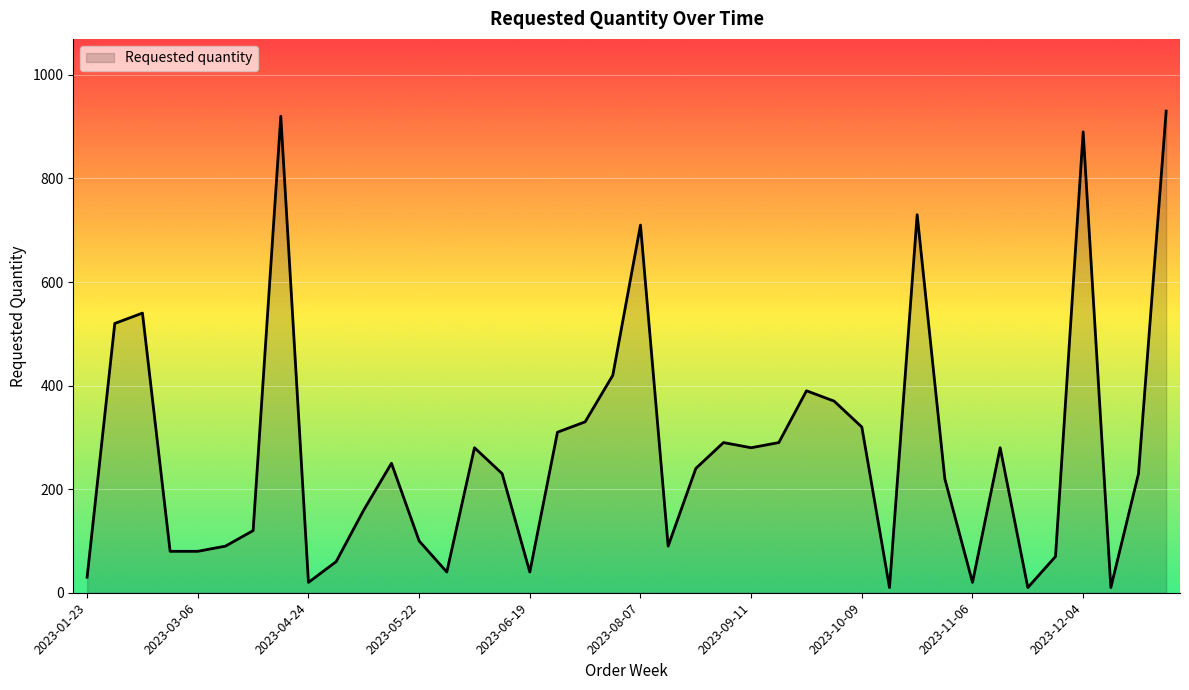

What is the difference between the maximum and minimum values?

920